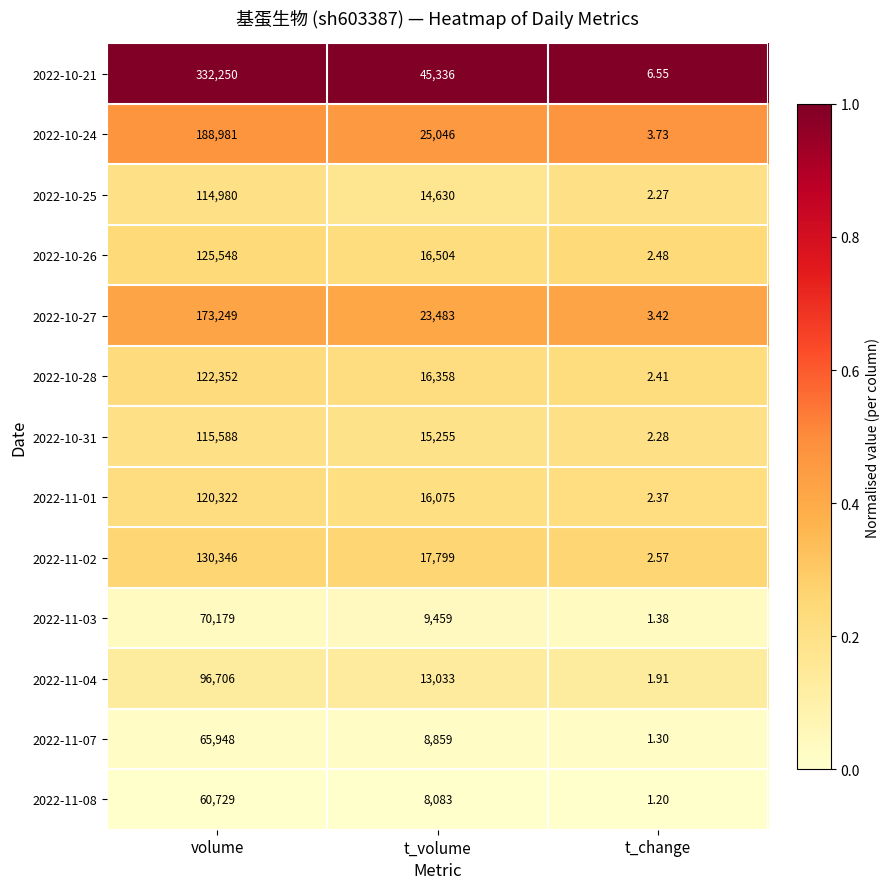

At which label does 2022-10-24 reach its minimum?

t_change